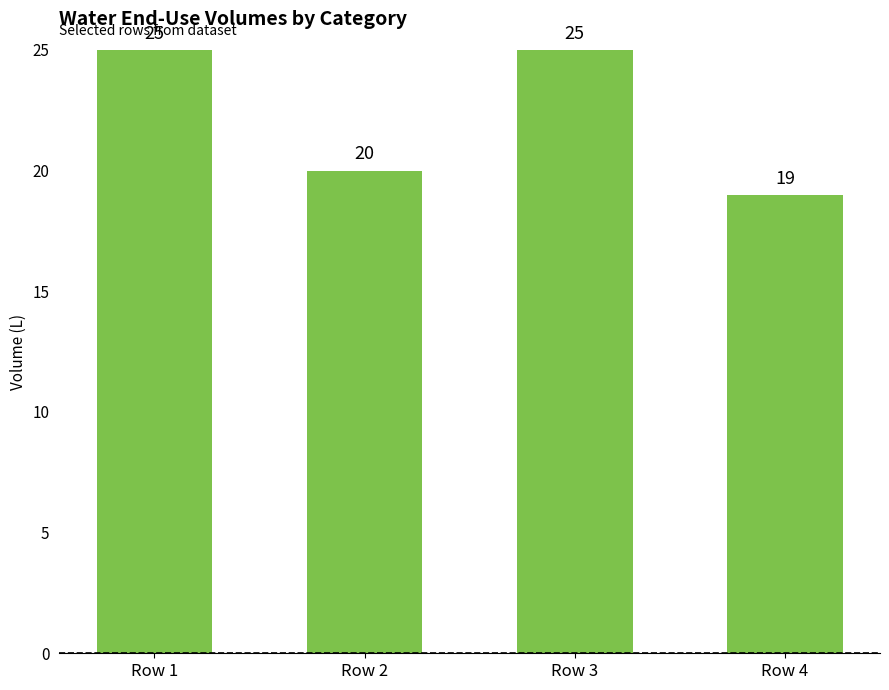

How many bars are there in total?

4